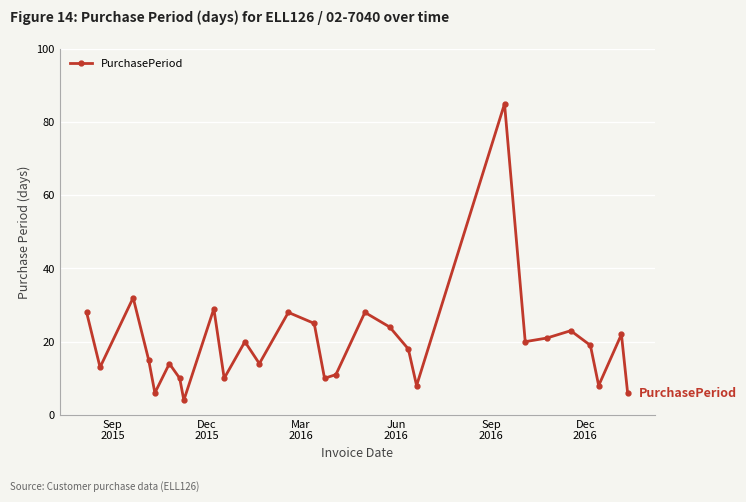

What is the sum of all values?

551